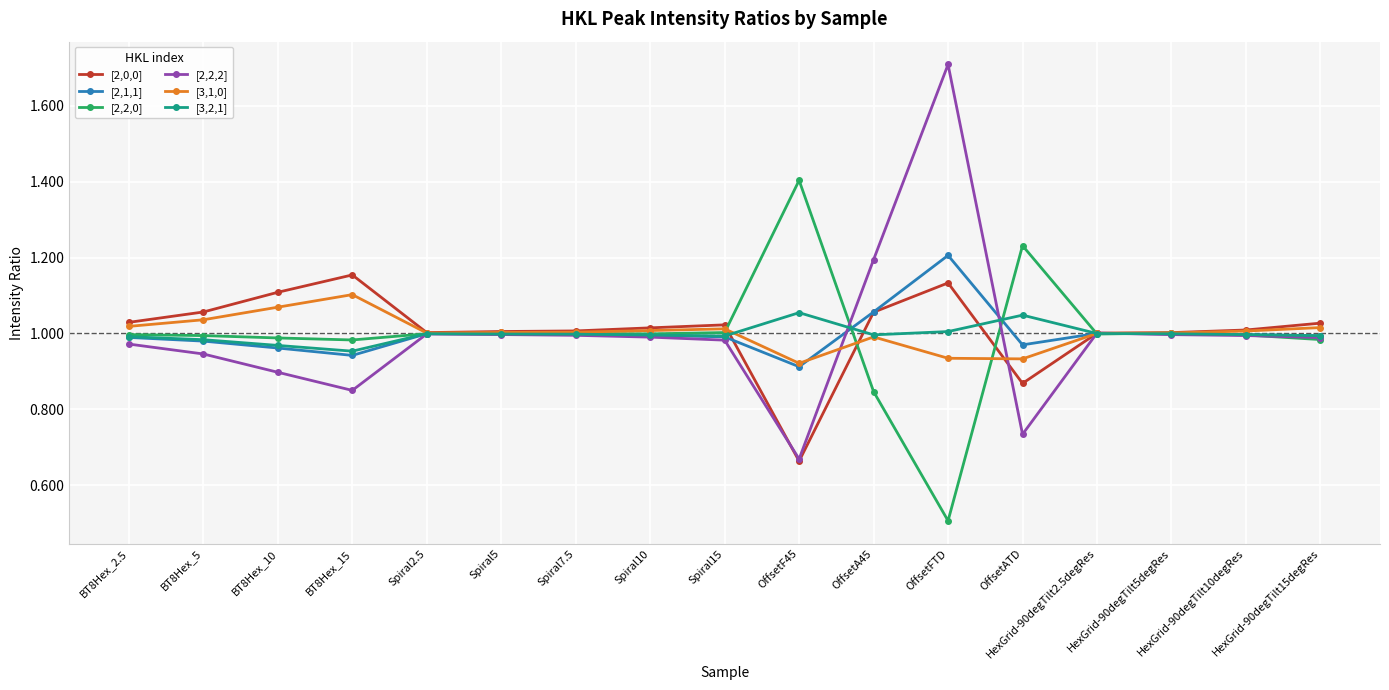

In [3,1,0], how many points are higher than both neighbors (excluding endpoints)?

3